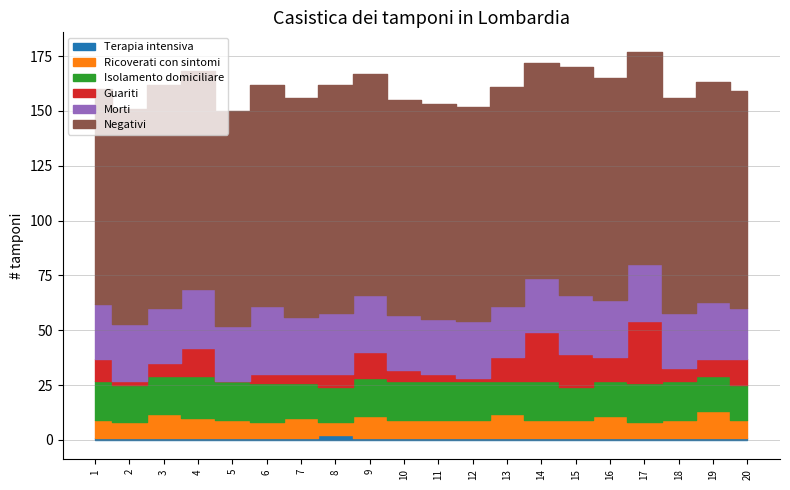

Which category has the highest value across all series?

8